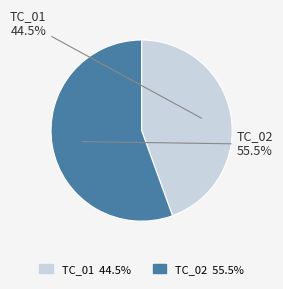

To the nearest percent, what is the average slice percentage?

50%